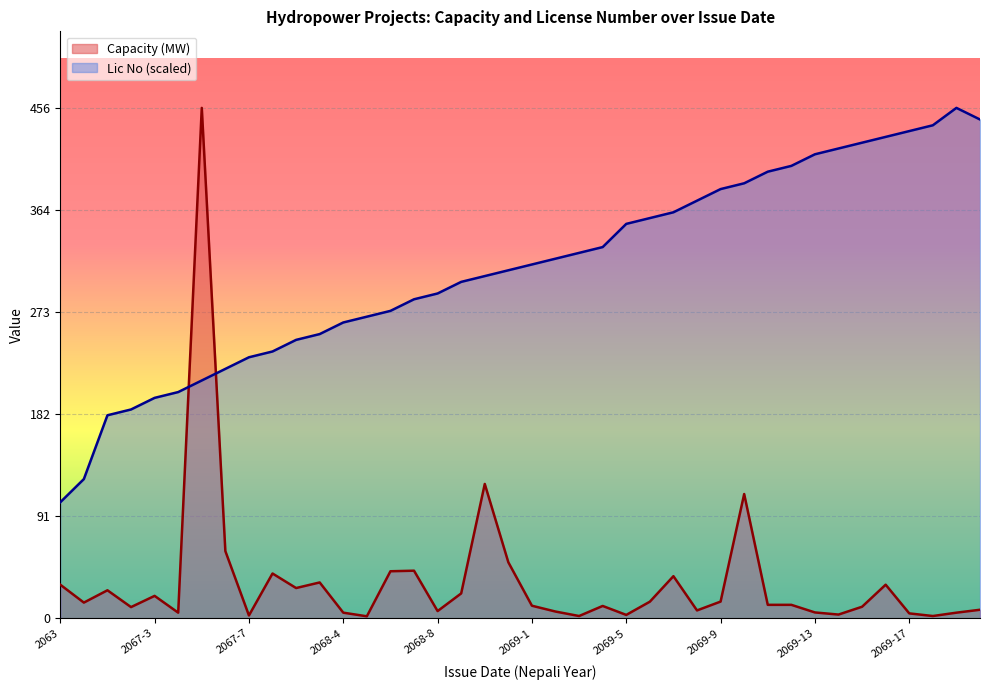

At which category is the sum across all series the highest?

2067-5